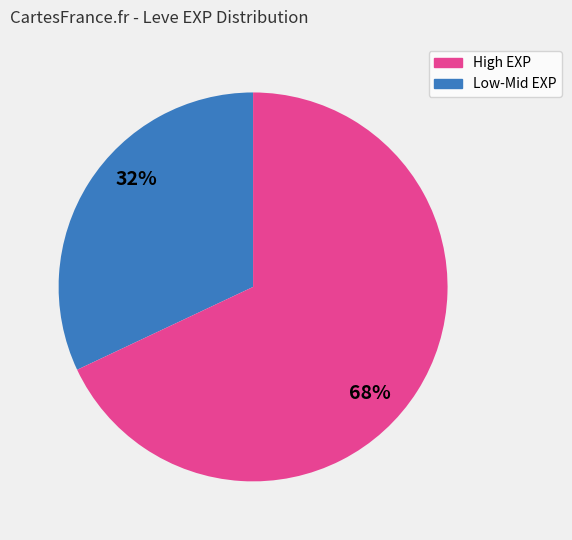

To the nearest percent, what is the average slice percentage?

50%